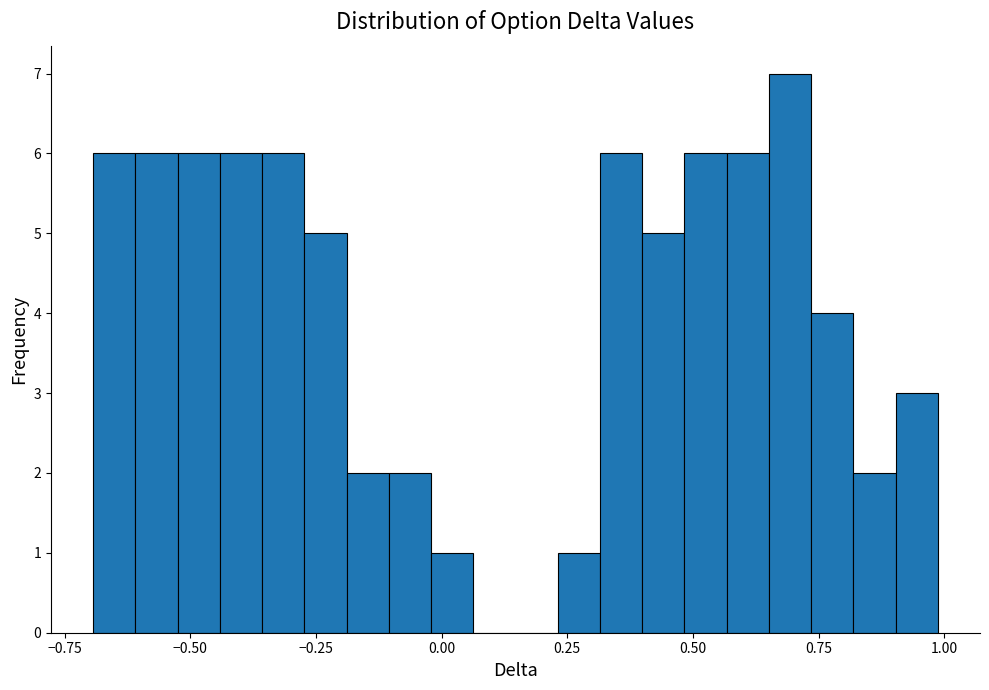

Read against the x-axis, roughly where is the centre of the tallest bar?

0.70